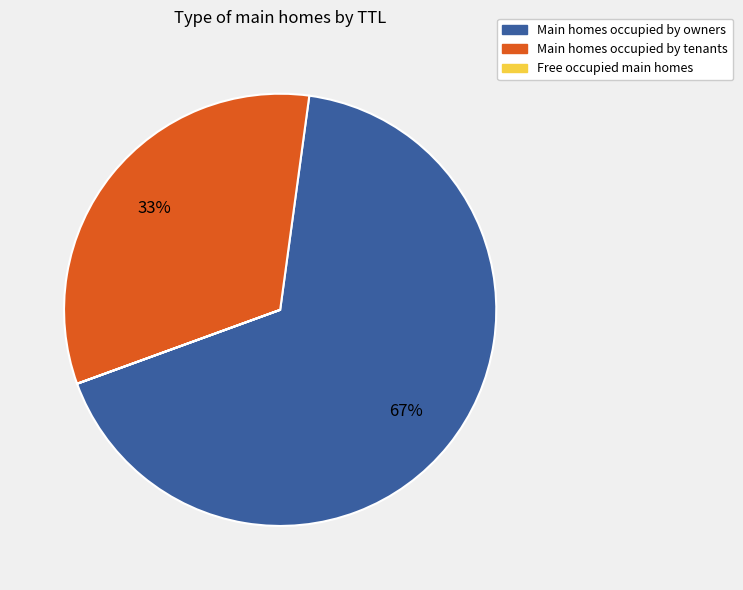

Is there any slice that represents more than half of the pie?

Yes